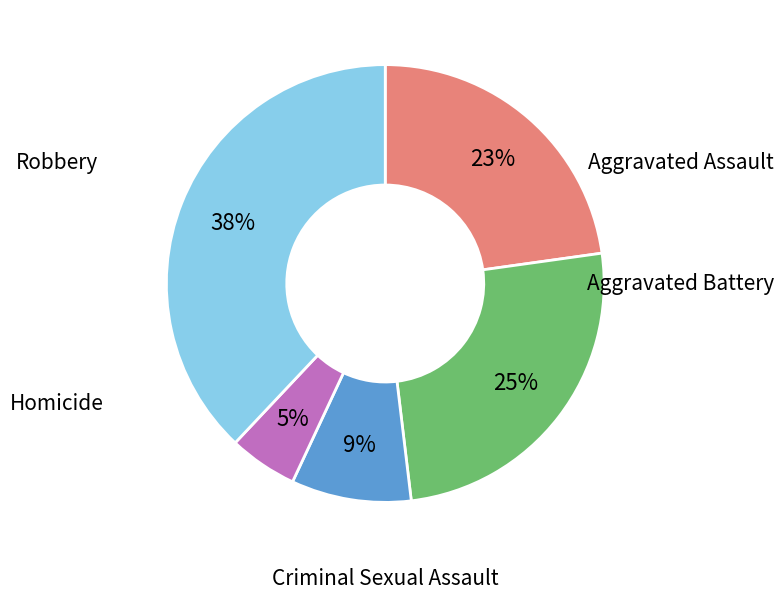

Do Aggravated Battery and Homicide together represent more than half of the pie?

No